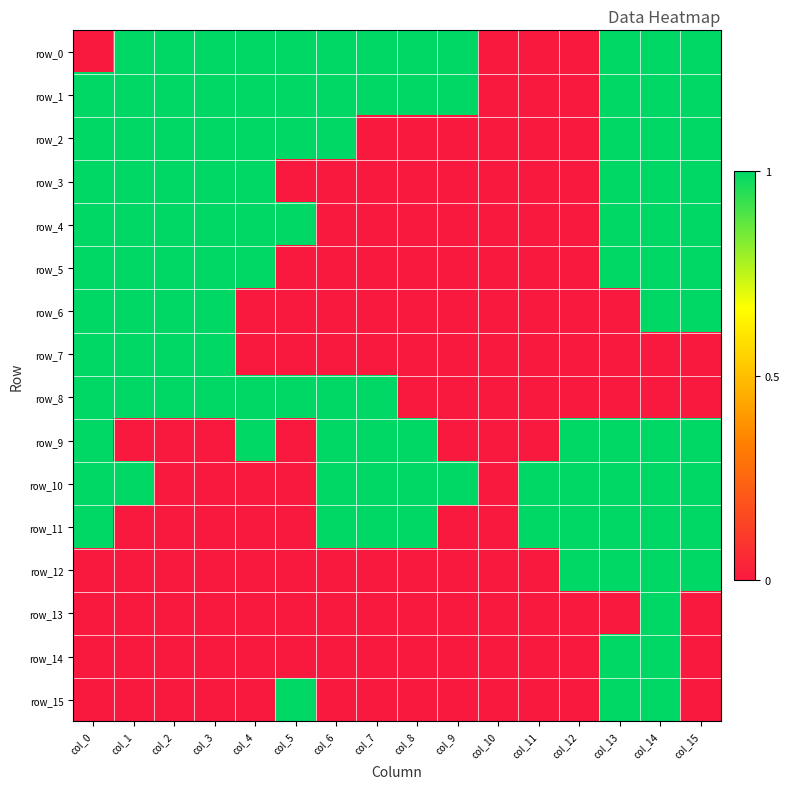

What is the total value across all series at col_9?

3